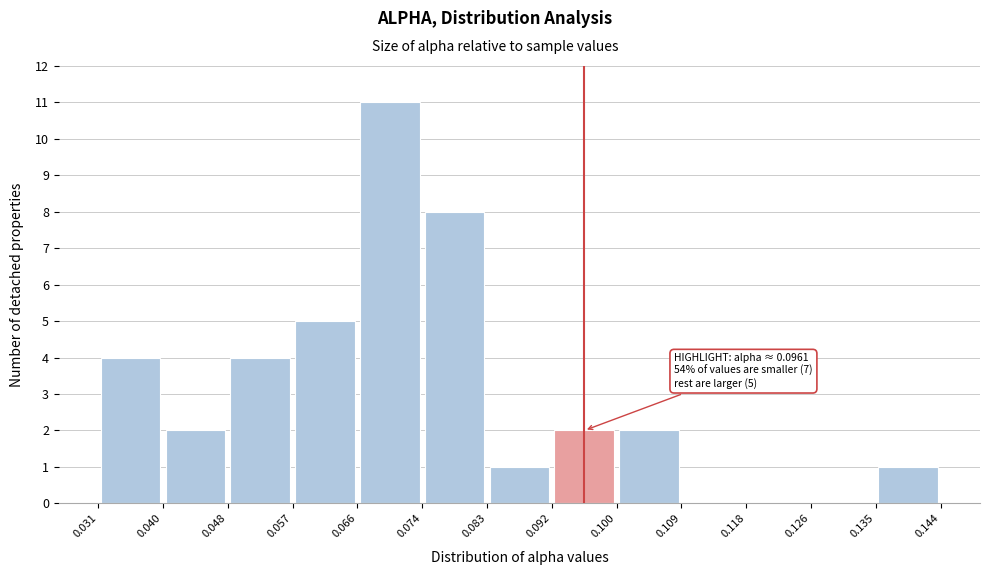

Which range on the x-axis has the tallest bar?

0.066 to 0.074